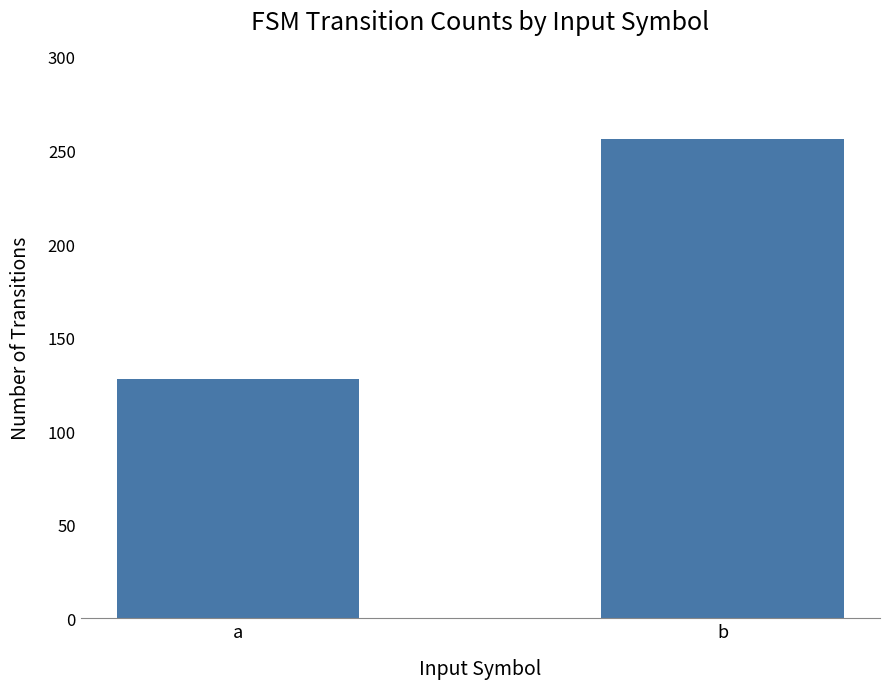

At which category does the chart reach its peak across all series?

b